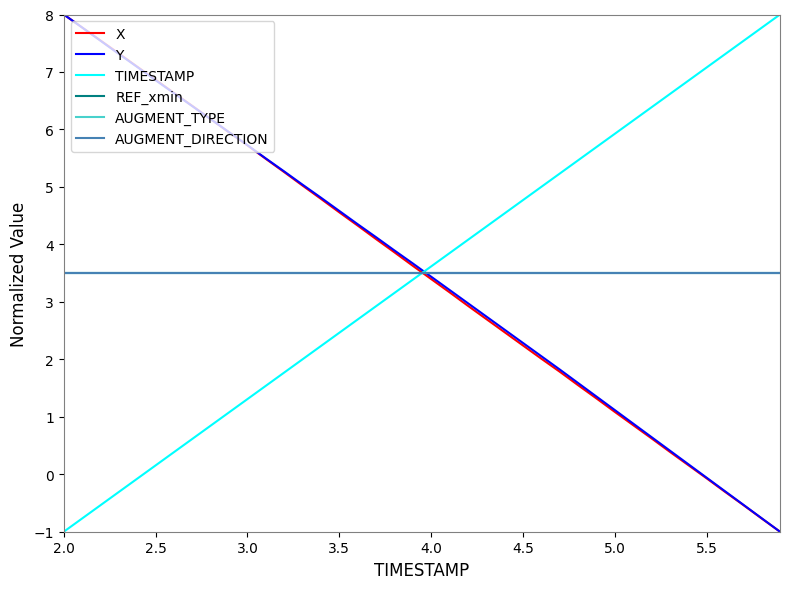

Rank the series by their maximum value, from highest to lowest.

X, Y, TIMESTAMP, REF_xmin, AUGMENT_TYPE, AUGMENT_DIRECTION